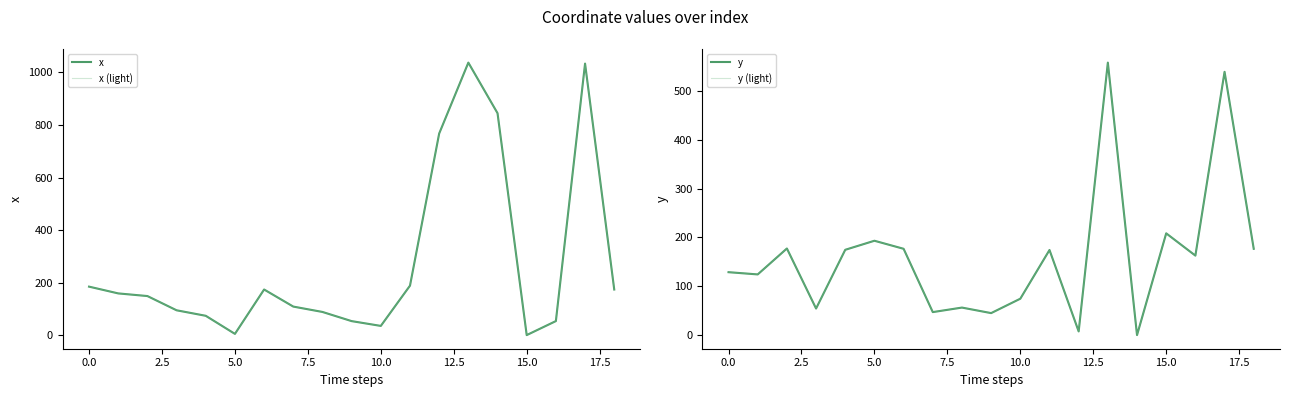

Which series ends up on top after the final intersection of x and y (light)?

y (light)